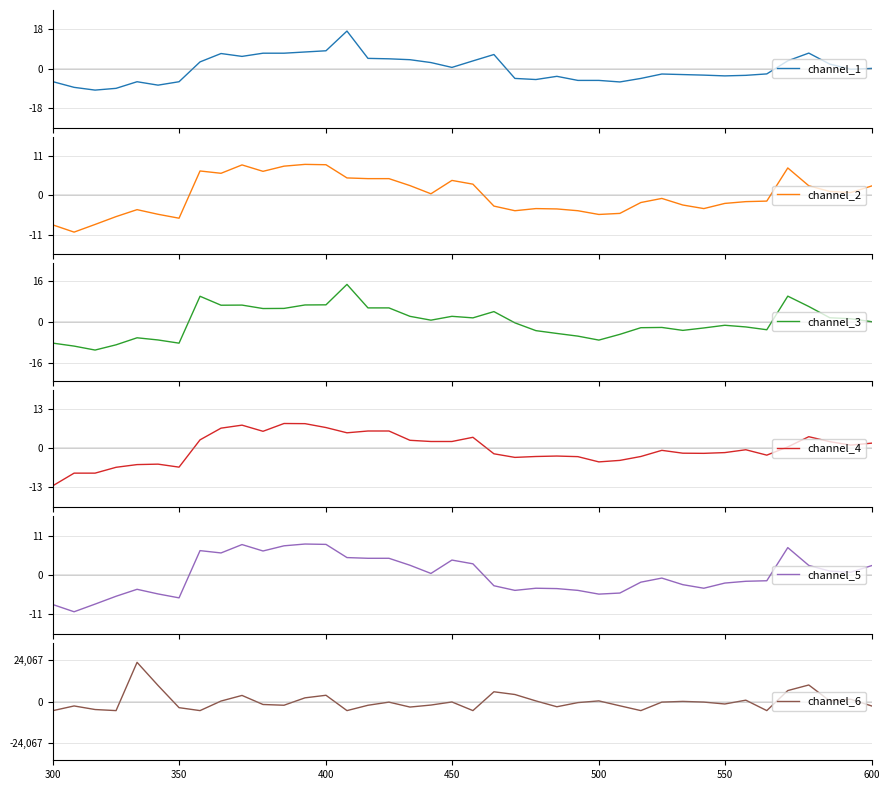

Reading left to right, extract all data points from this chart.

channel_1: -5.9	-8.4	-9.7	-8.9	-5.9	-7.4	-5.9	3.1	6.9	5.6	7.1	7.1	7.6	8.2	17.1	4.7	4.5	4.1	2.8	0.6	3.6	6.5	-4.4	-4.9	-3.4	-5.3	-5.3	-6.0	-4.4	-2.4	-2.6	-2.9	-3.2	-3.0	-2.3	3.6	7.1	2.1	-0.2	0.2
channel_2: -8.3	-10.3	-8.2	-6.0	-4.0	-5.3	-6.4	6.8	6.2	8.5	6.7	8.2	8.7	8.6	4.9	4.7	4.7	2.7	0.4	4.2	3.1	-3.0	-4.3	-3.7	-3.8	-4.3	-5.4	-5.1	-2.0	-0.9	-2.7	-3.7	-2.3	-1.8	-1.6	7.7	2.7	1.1	0.8	2.6
channel_3: -8.3	-9.5	-11.0	-9.0	-6.2	-7.1	-8.3	10.0	6.5	6.6	5.2	5.3	6.6	6.7	14.7	5.5	5.5	2.2	0.7	2.2	1.6	4.0	-0.4	-3.4	-4.5	-5.6	-7.1	-4.9	-2.3	-2.2	-3.3	-2.4	-1.3	-2.0	-3.1	10.1	6.0	1.6	1.2	0.1
channel_4: -12.4	-8.2	-8.2	-6.3	-5.4	-5.2	-6.2	2.9	6.8	7.8	5.7	8.3	8.3	7.0	5.2	5.8	5.8	2.7	2.3	2.3	3.7	-1.8	-3.0	-2.7	-2.5	-2.7	-4.5	-4.0	-2.7	-0.6	-1.6	-1.6	-1.4	-0.4	-2.2	0.5	3.9	2.3	1.1	1.8
channel_5: -8.3	-10.3	-8.2	-6.0	-4.0	-5.3	-6.4	6.8	6.2	8.5	6.7	8.2	8.7	8.6	4.9	4.7	4.7	2.7	0.4	4.2	3.1	-3.0	-4.3	-3.7	-3.8	-4.3	-5.4	-5.1	-2.0	-0.9	-2.7	-3.7	-2.3	-1.8	-1.6	7.7	2.7	1.1	0.8	2.6
channel_6: -5316.9	-2594.9	-4687.9	-5316.9	22921.2	9379.1	-3597.9	-5316.9	275.1	3558.1	-1744.9	-2175.9	2152.1	3653.1	-5316.9	-2196.9	-358.9	-3239.9	-2066.9	-262.9	-5316.9	5698.1	4103.1	345.1	-3060.9	-631.9	356.1	-2503.9	-5316.9	-348.9	72.1	-330.9	-1445.9	784.1	-5316.9	6405.1	9672.1	368.1	1338.1	-2614.9